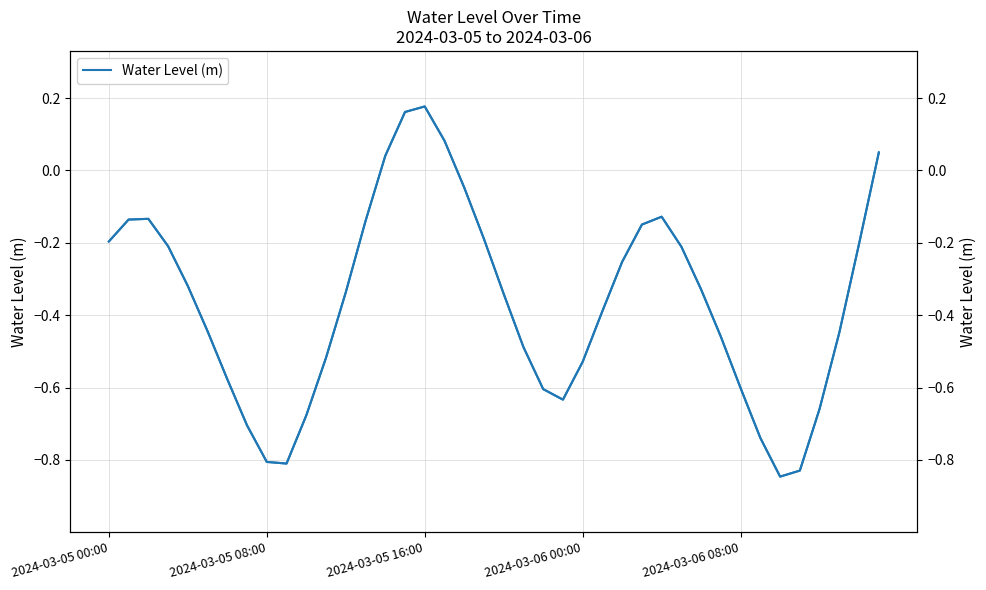

What is the maximum value shown in the chart?

0.2